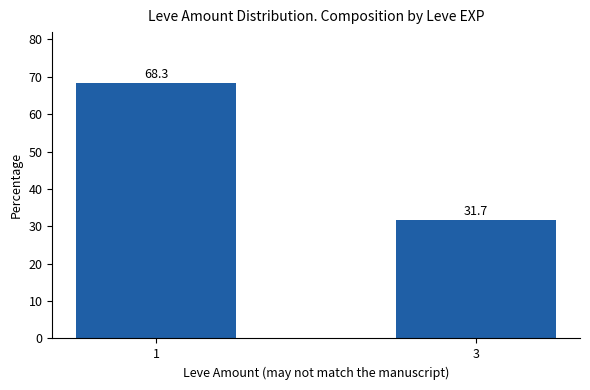

List the labels in order of value, largest first.

1, 3